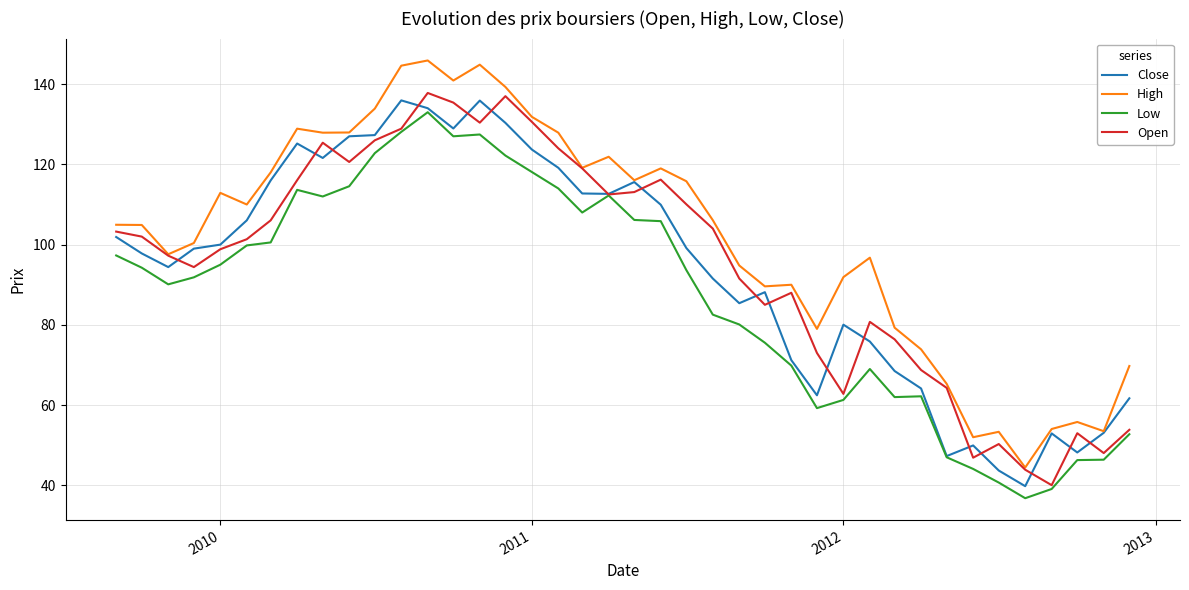

True or false: Low and High intersect in this chart.

False